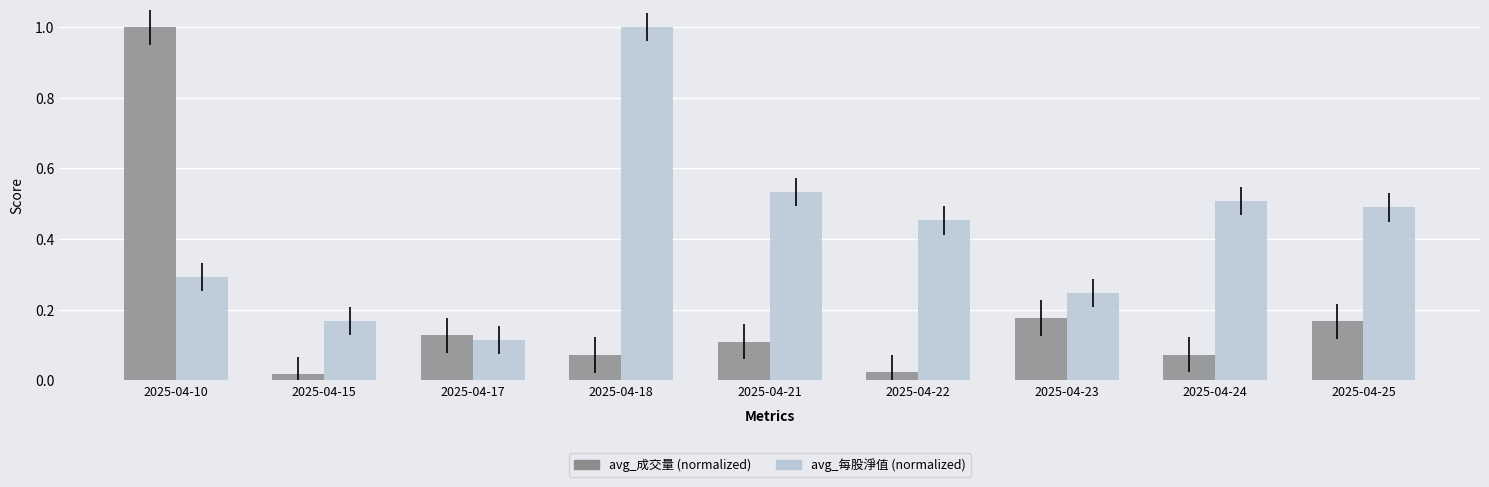

Which series has the widest spread of values?

avg_成交量 (normalized)